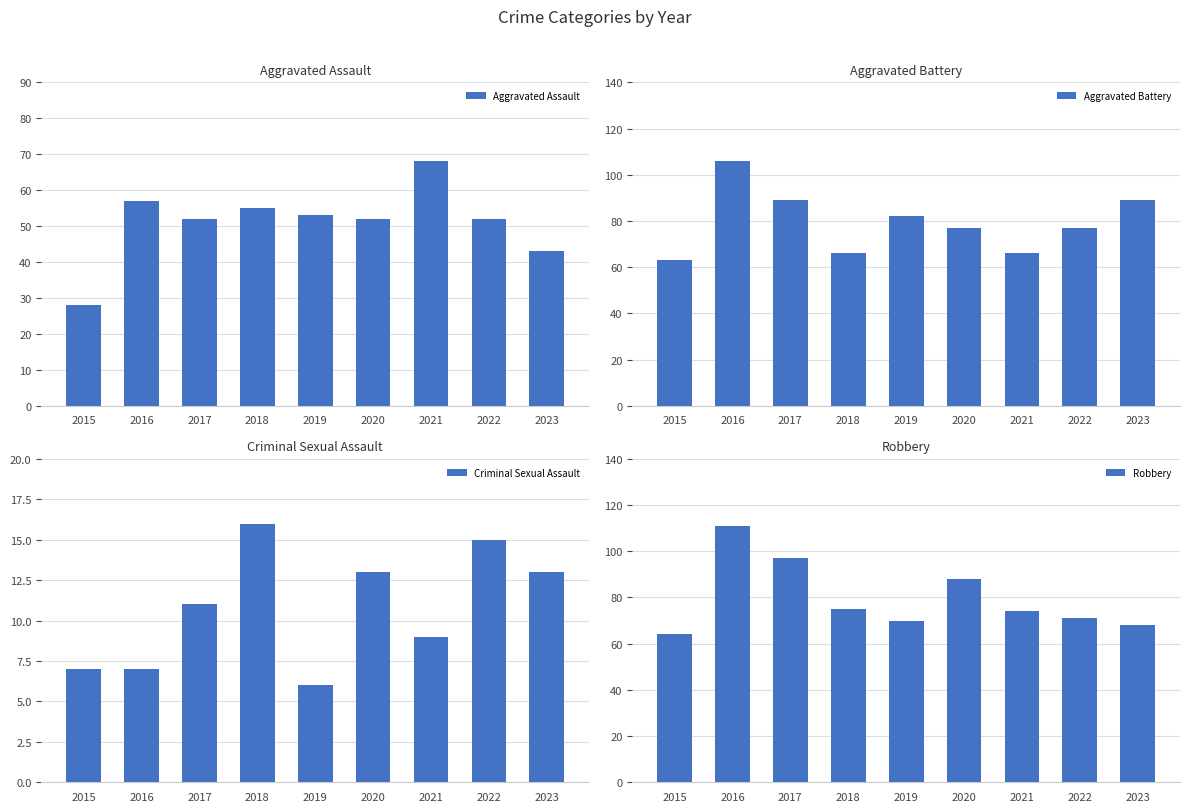

What is the difference between the maximum and second lowest values in the Robbery series?

43